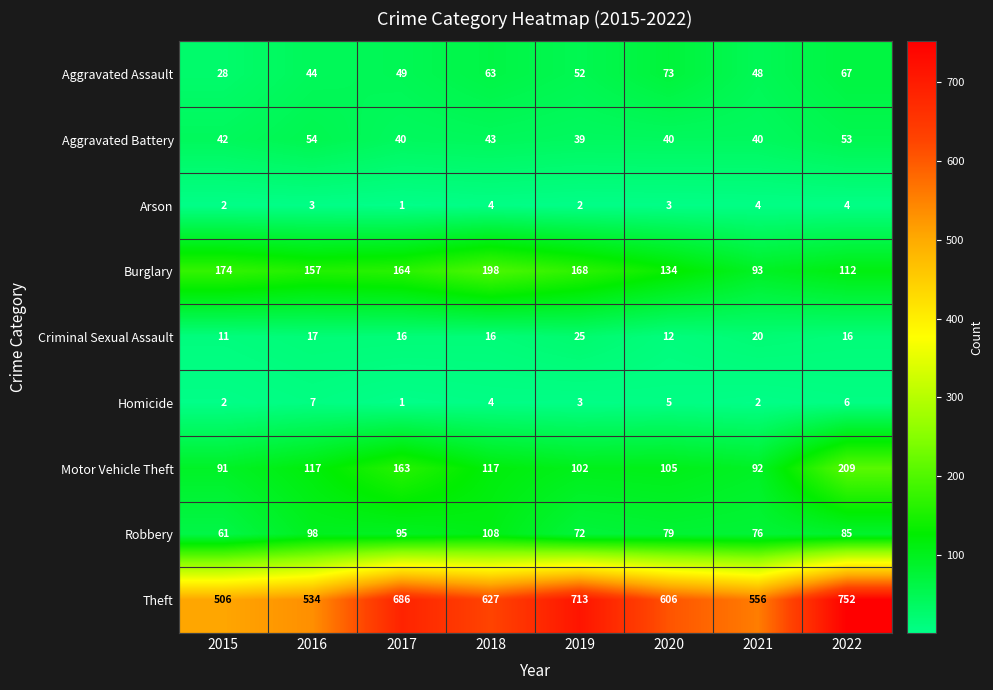

True or false: Motor Vehicle Theft has a value of 163 at 2017.

True